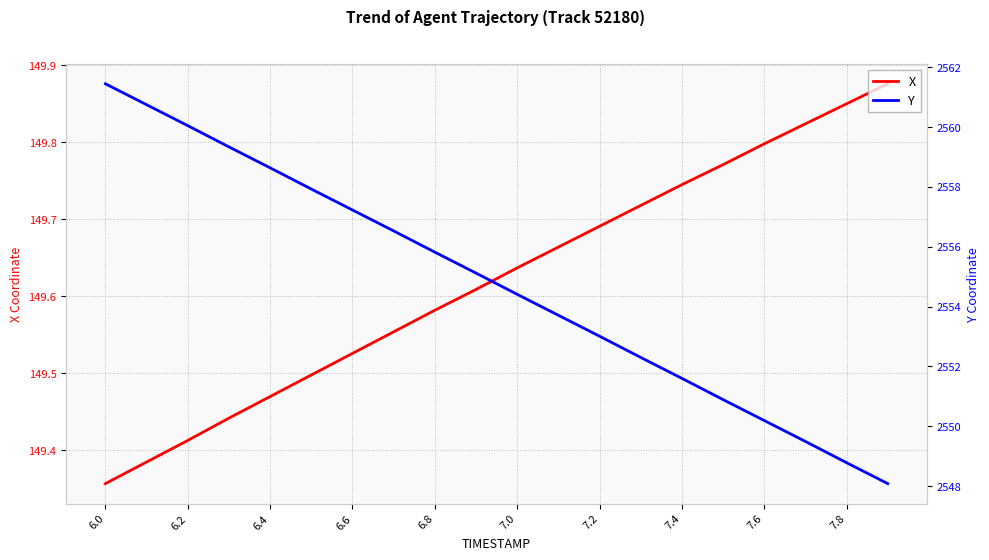

Where is X nearest to the value 149?

6.0